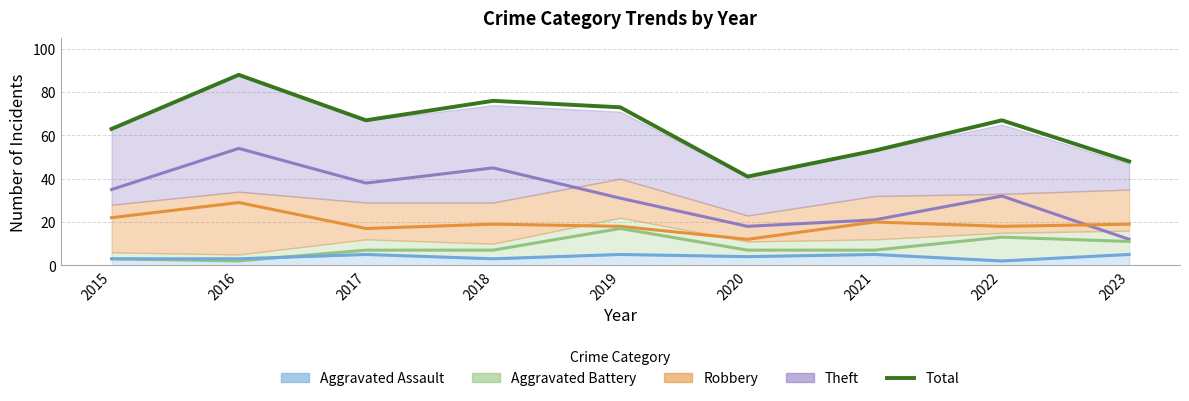

Rank the categories by value from lowest to highest.

2020, 2023, 2021, 2015, 2017, 2022, 2019, 2018, 2016